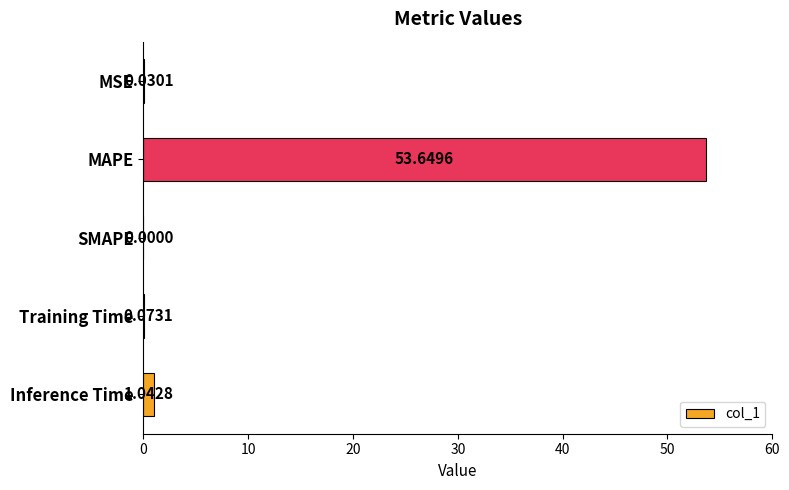

What is the greatest value displayed?

53.6